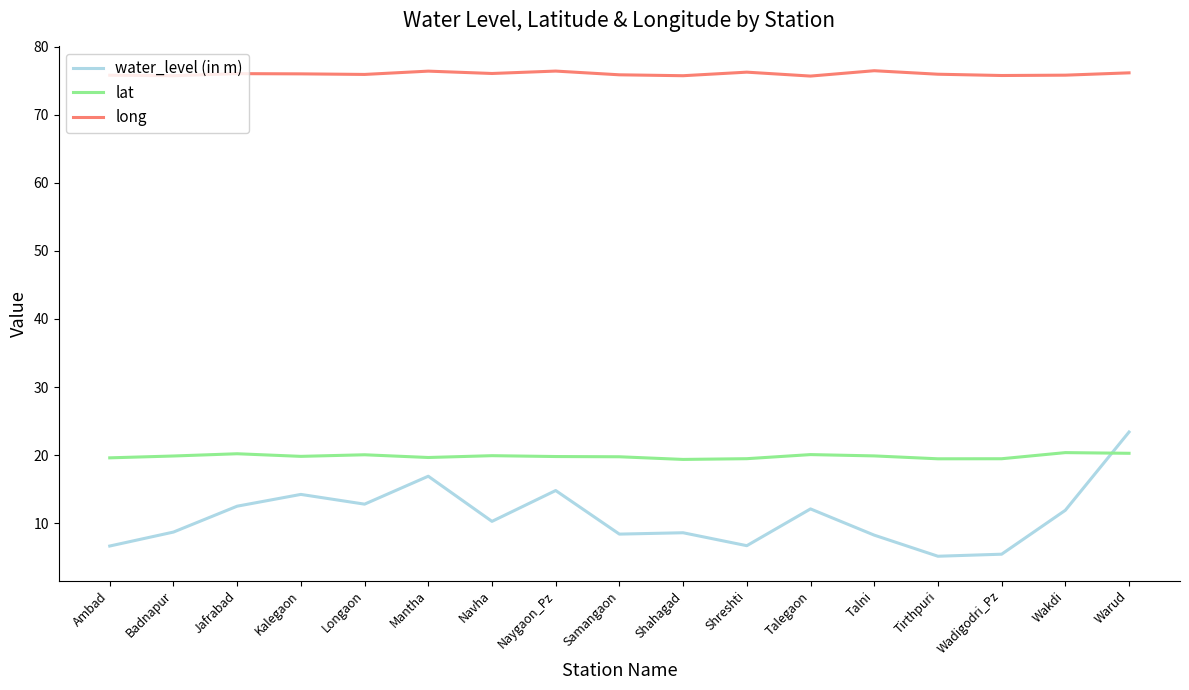

At which category is the sum across all series the highest?

Warud